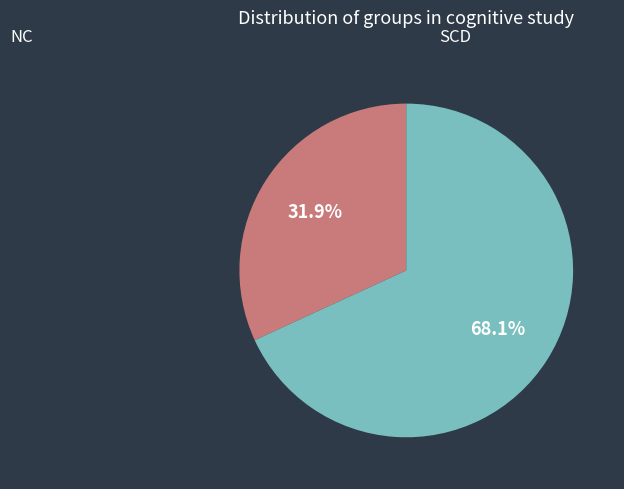

Does any single category account for the majority?

Yes